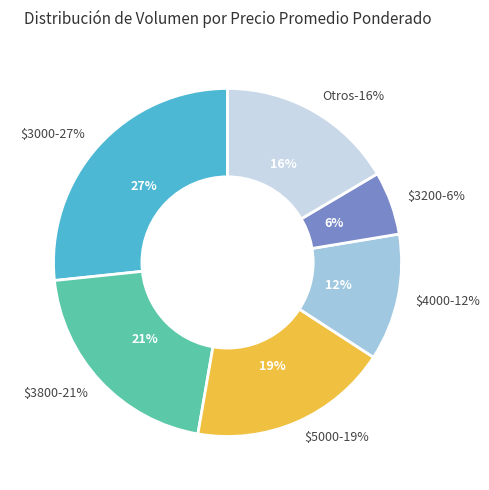

Is there a majority slice in this chart?

No